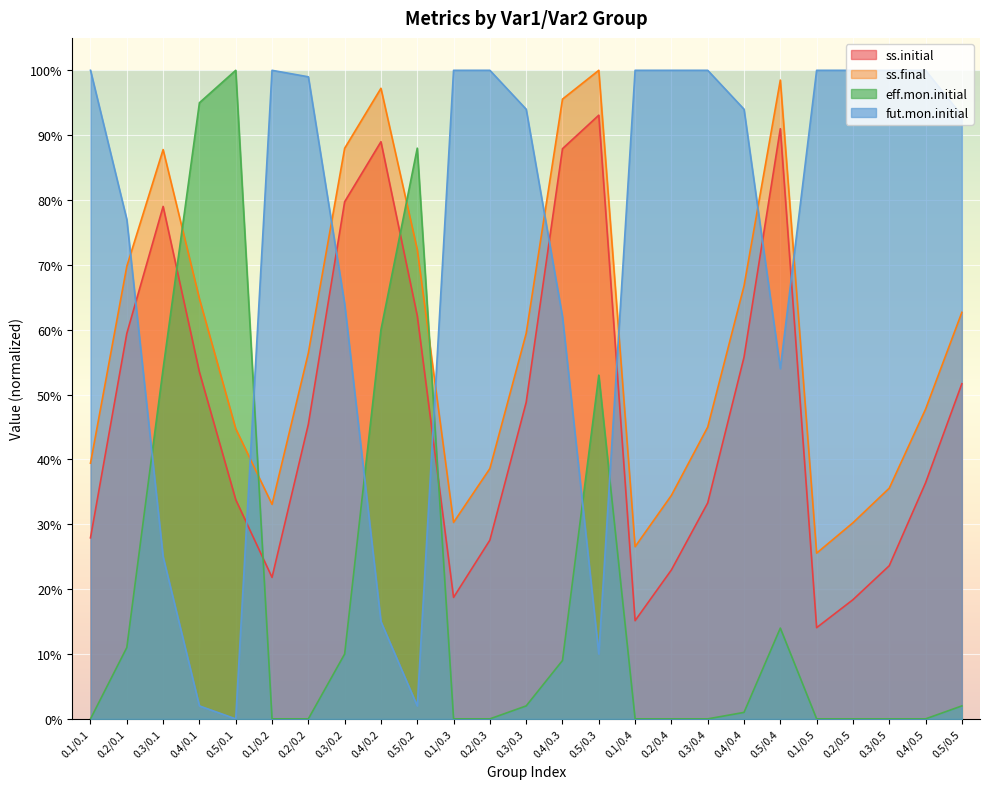

What are all the series names shown in the legend?

ss.initial, ss.final, eff.mon.initial, fut.mon.initial